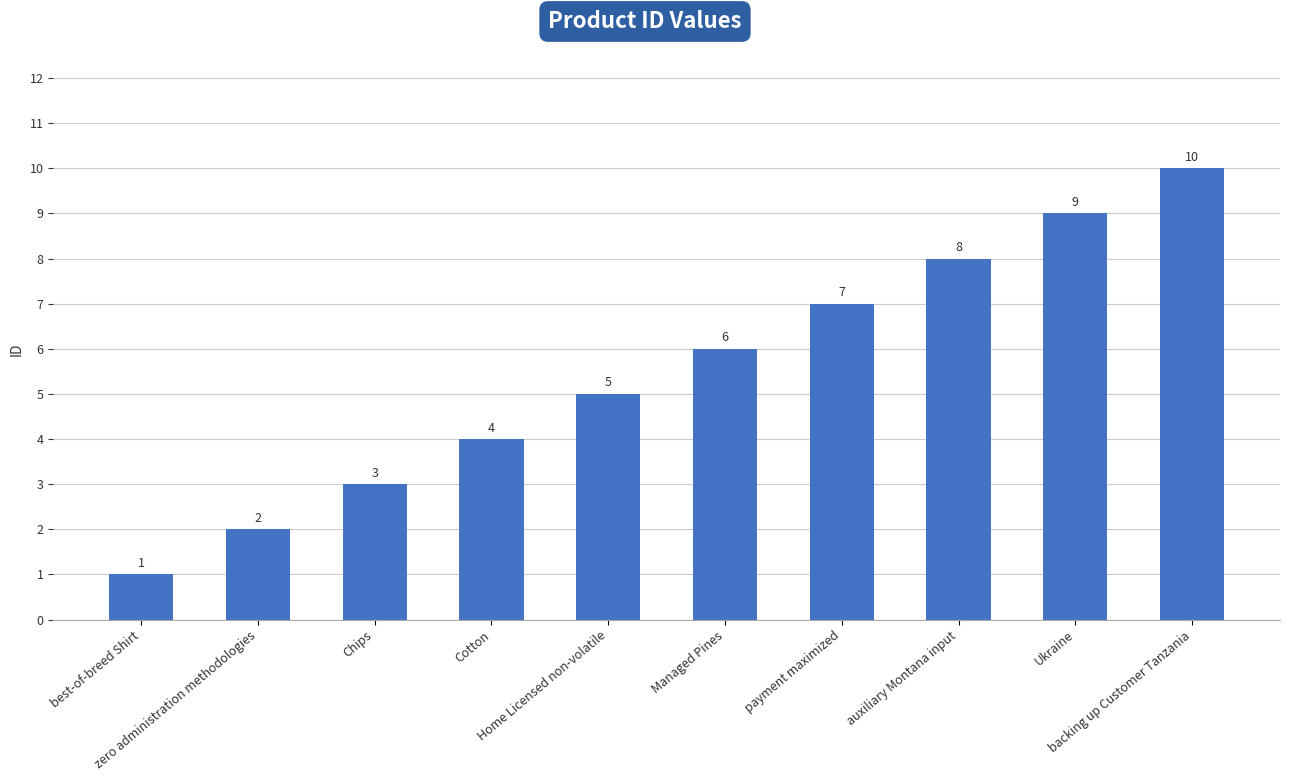

What is the maximum value shown in the chart?

10